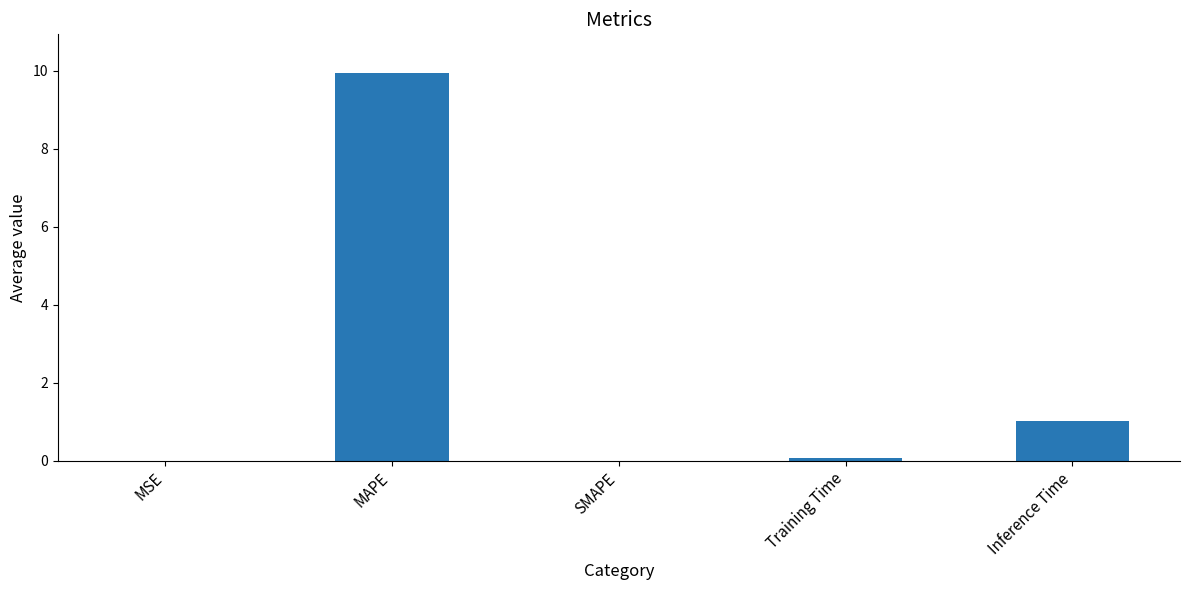

Which has a higher value, SMAPE or Inference Time?

Inference Time